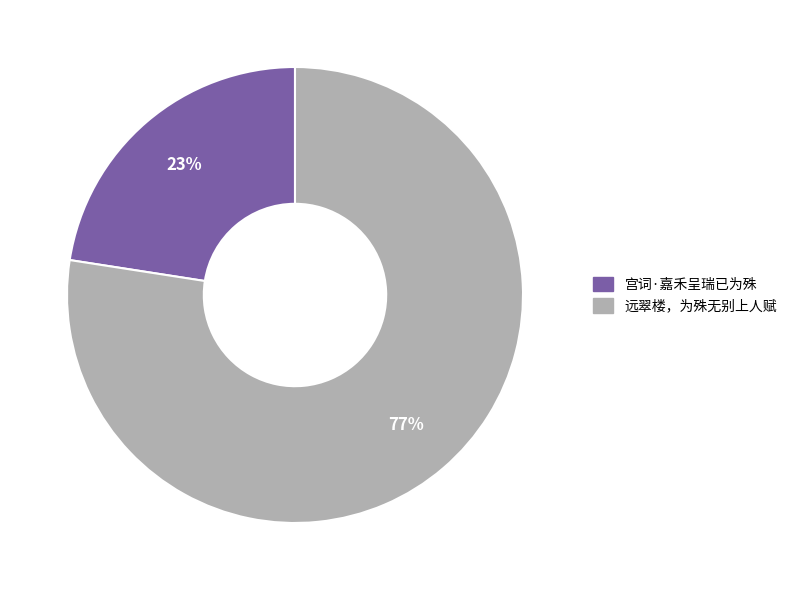

To the nearest percent, what is the combined percentage of 远翠楼，为殊无别上人赋 and 宫词·嘉禾呈瑞已为殊?

100%